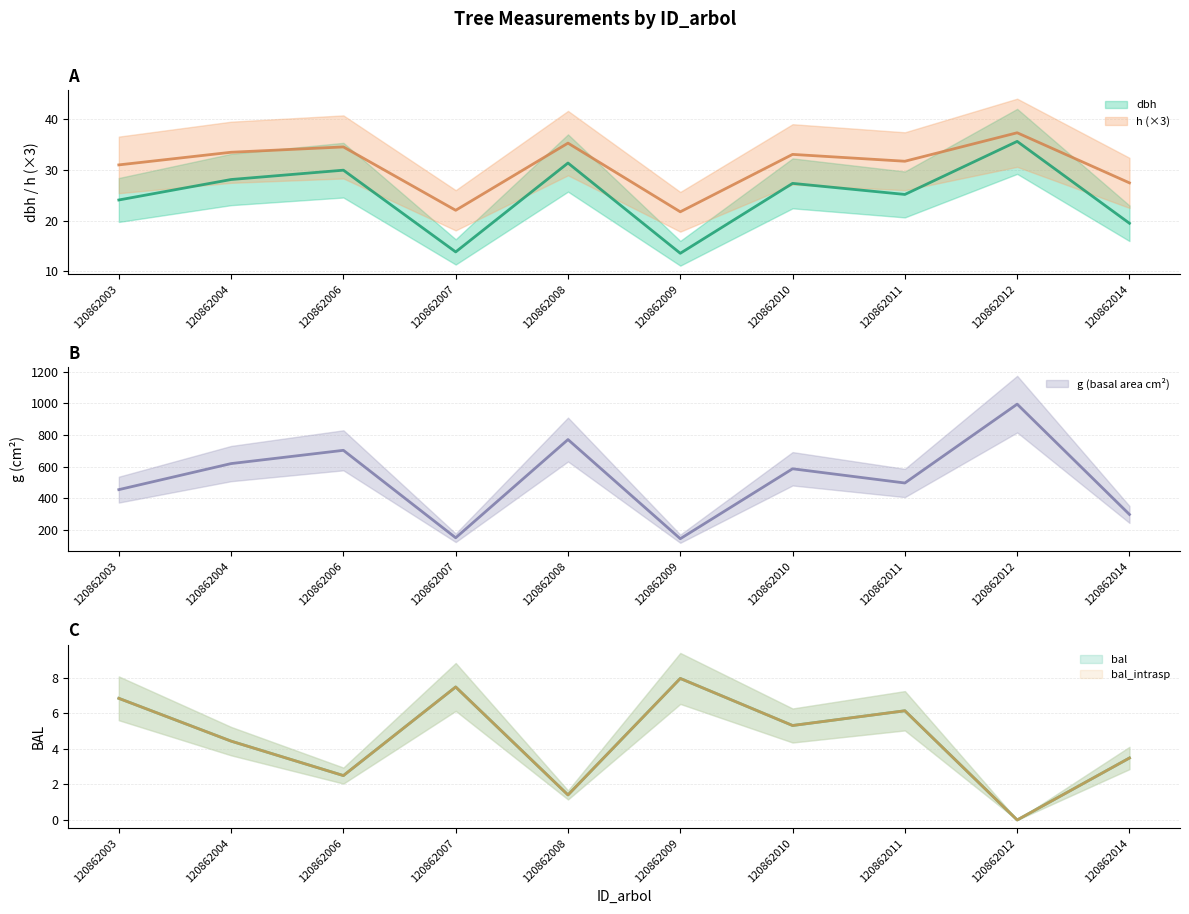

At which category does bal reach its first local peak?

120862007